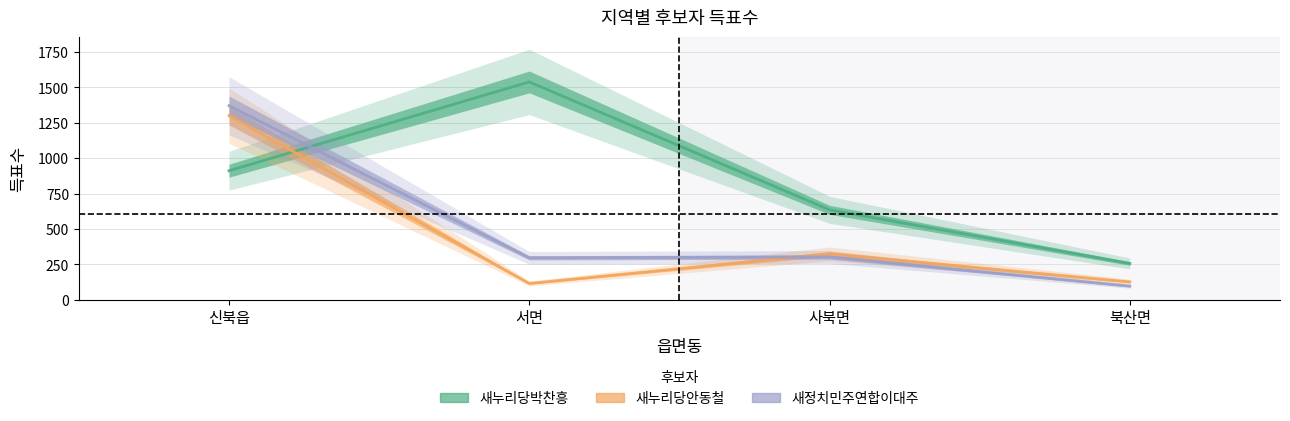

Is it true that 새누리당박찬흥 equals 420 at 북산면?

False